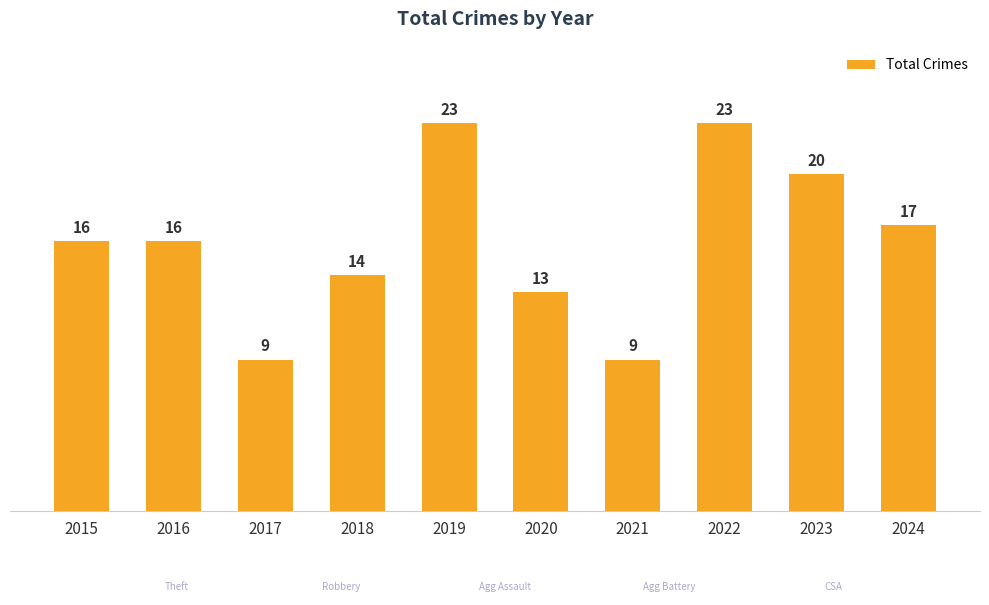

The value at 2022 is 23. True or false?

True